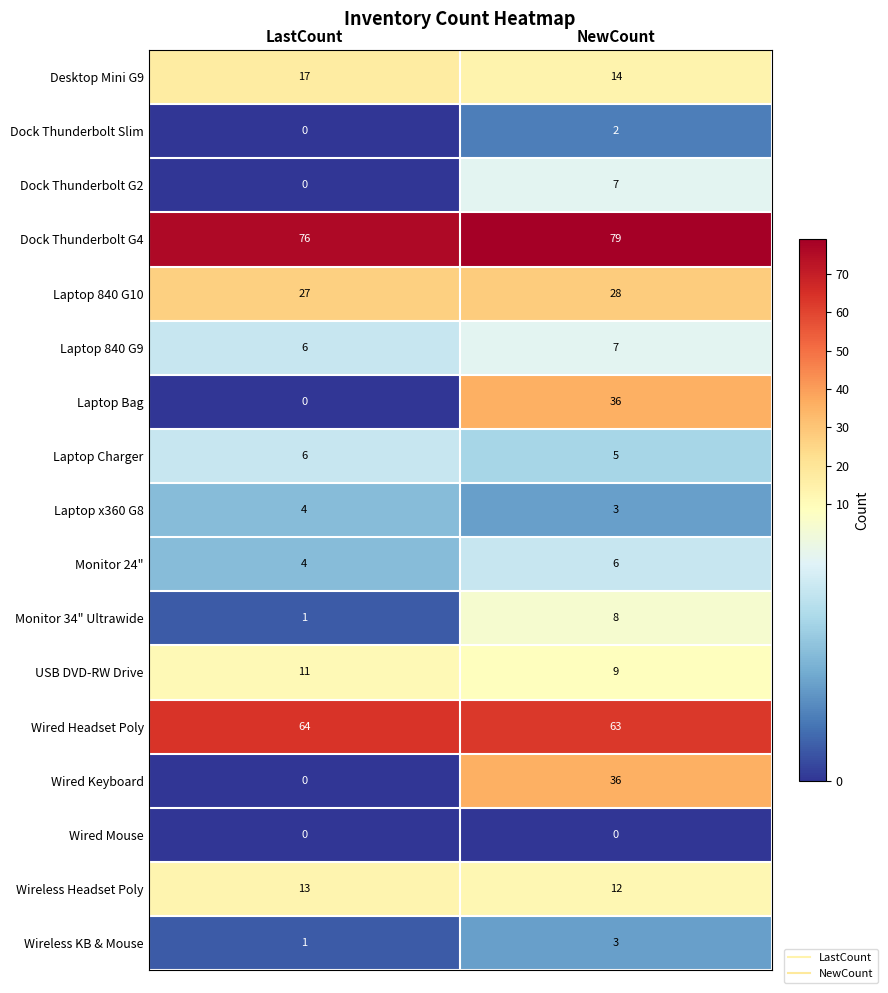

The value of Dock Thunderbolt G2 at NewCount is 7. True or false?

True